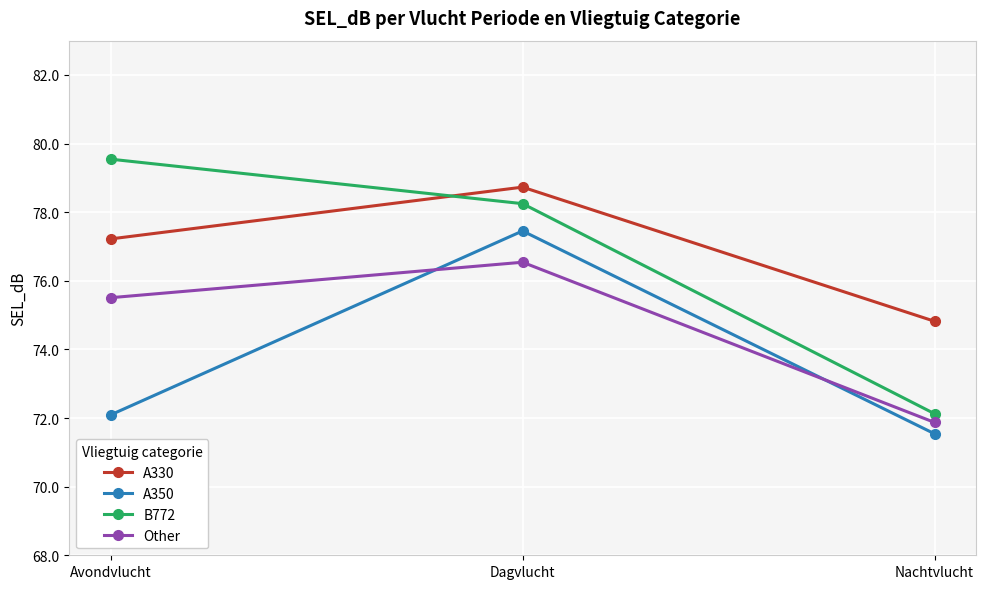

List the labels in order of B772 value, largest first.

Avondvlucht, Dagvlucht, Nachtvlucht